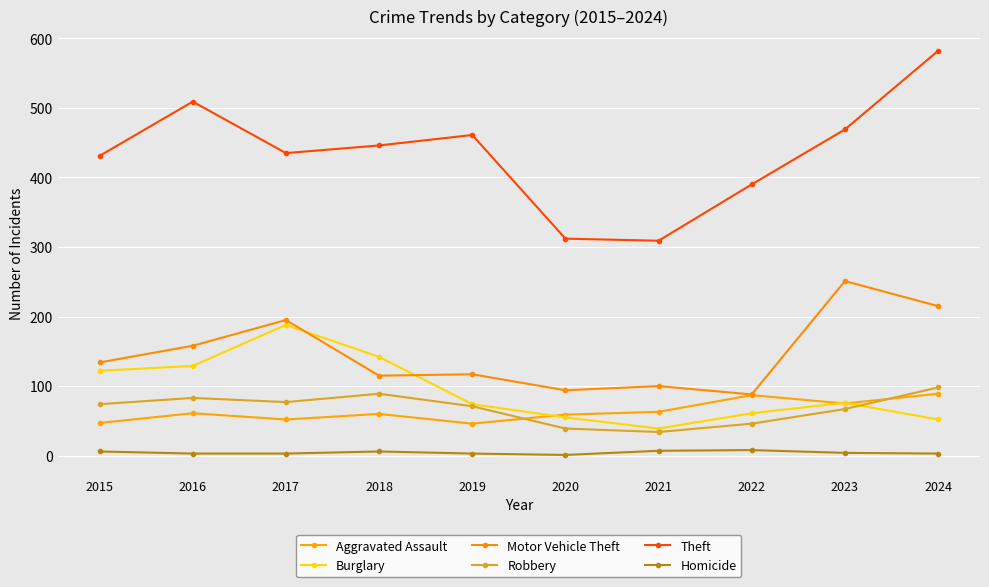

At which label does Burglary reach its peak?

2017